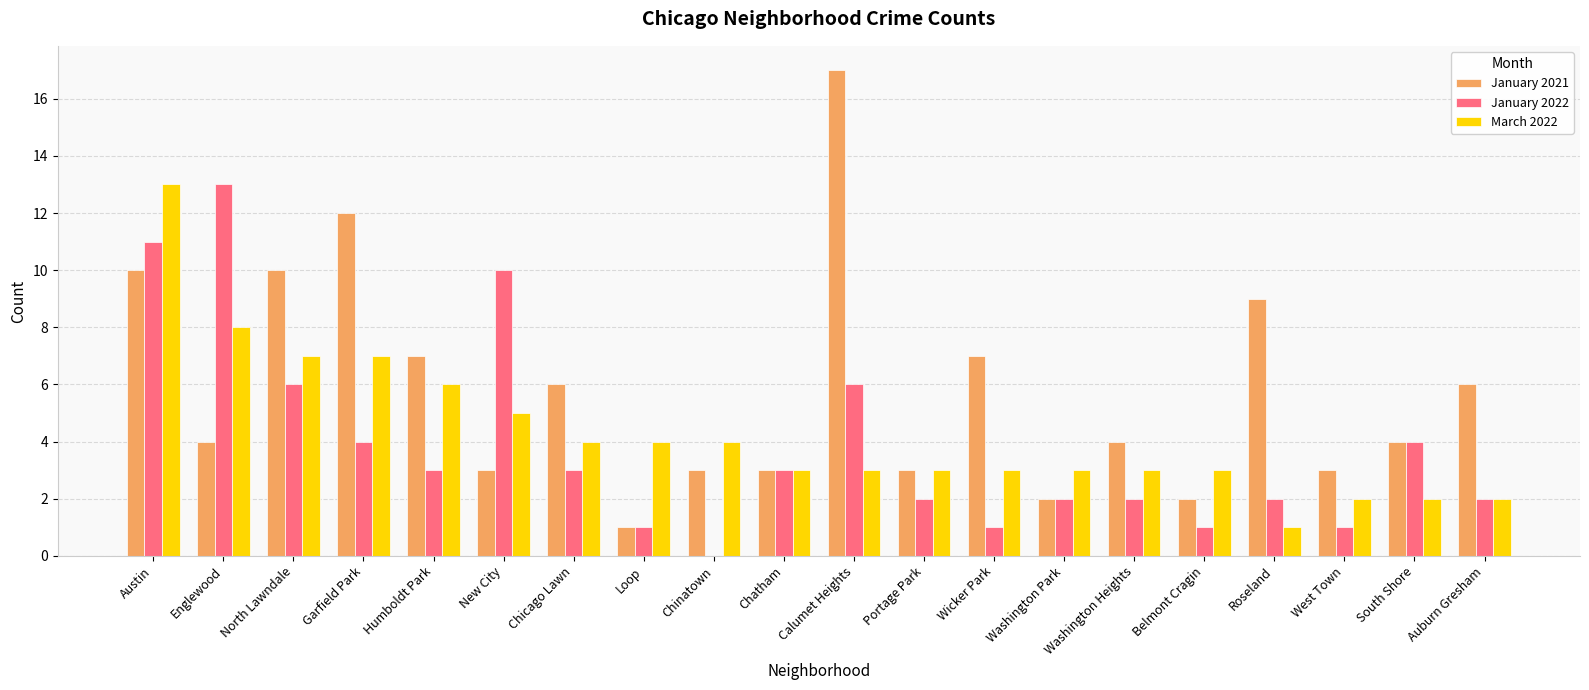

How many groups of bars are there?

20